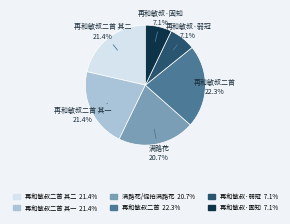

Is there a majority slice in this chart?

No